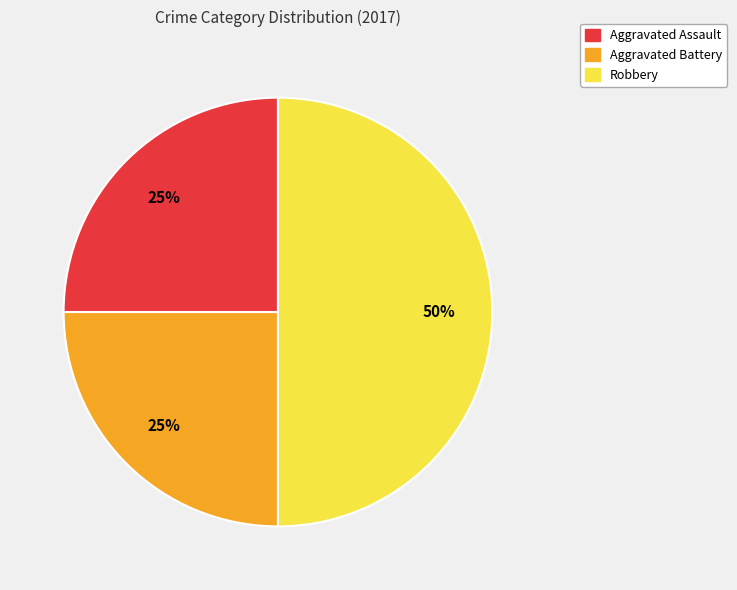

To the nearest percent, what is the average slice percentage?

33%